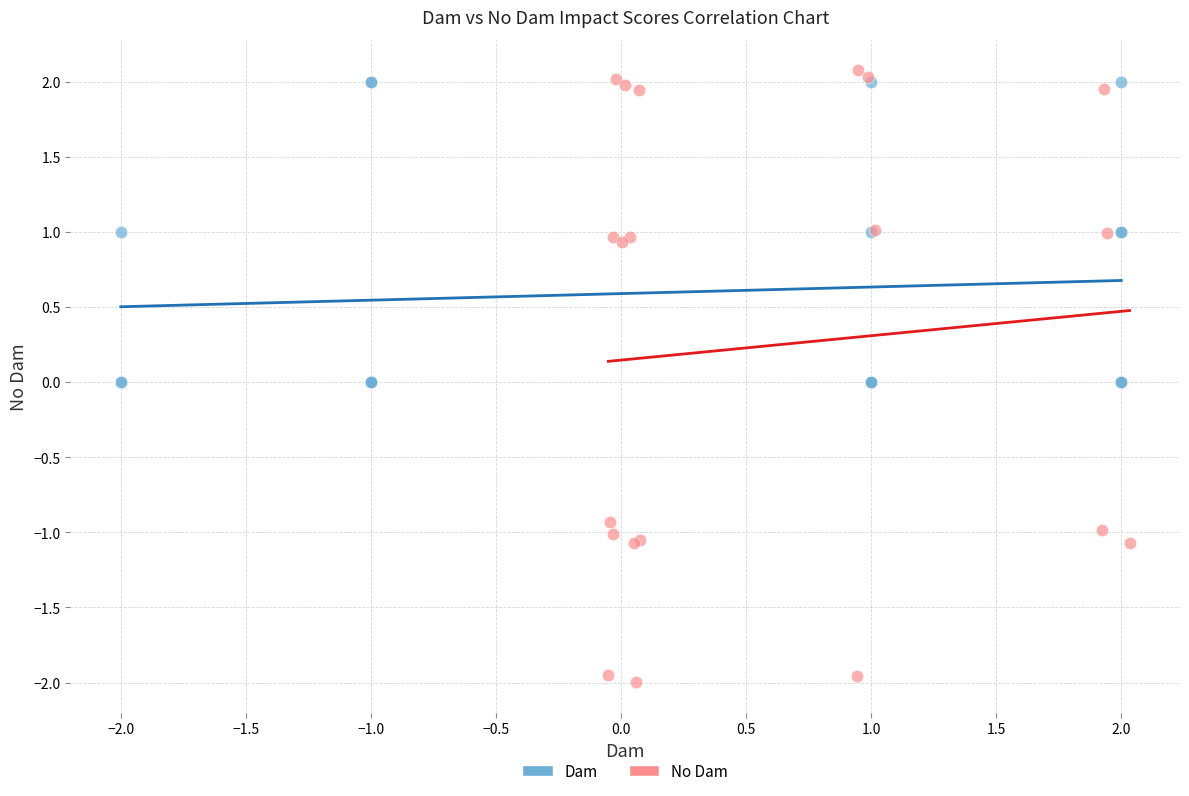

Which series has the widest spread of Y values?

No Dam